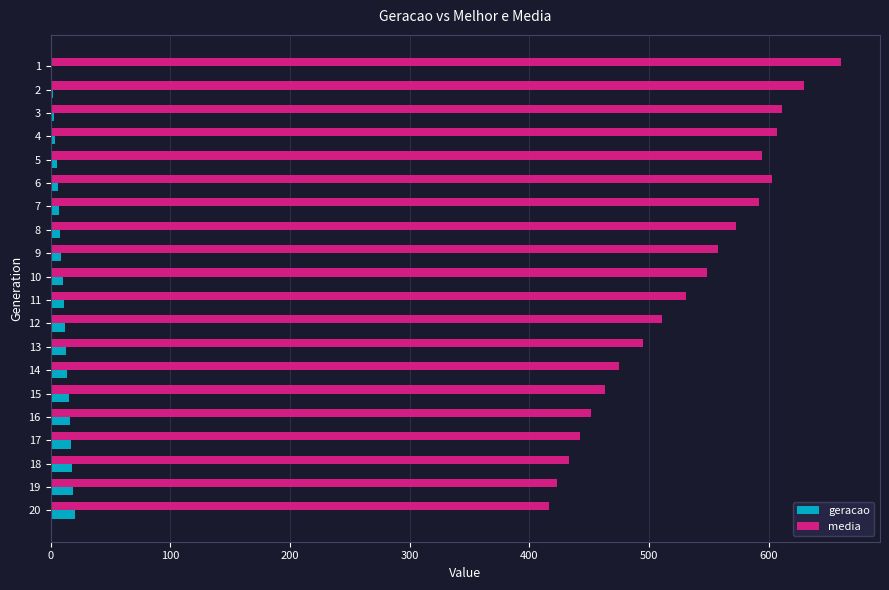

The value of media at 14 is 789.1. True or false?

False